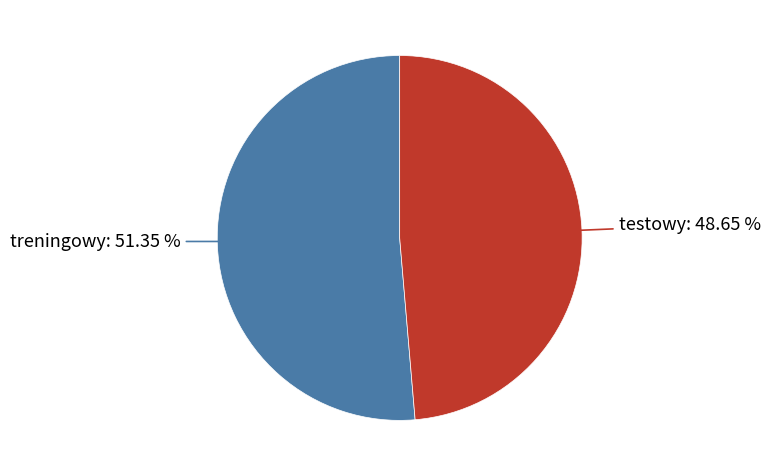

Does any single category account for the majority?

Yes